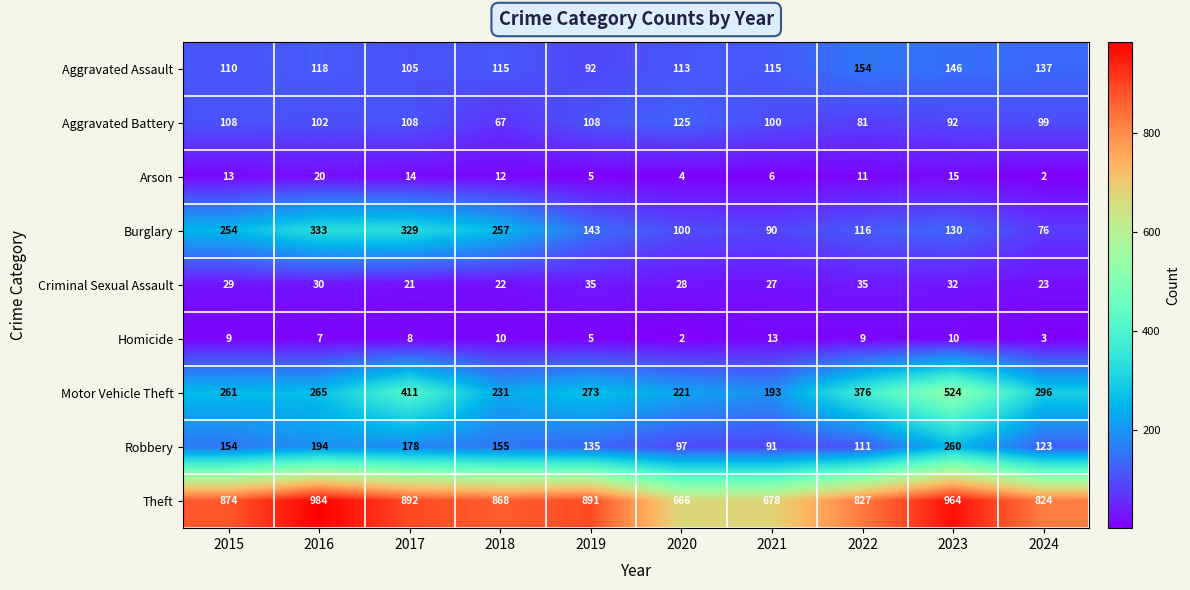

Between 2018 and 2022, which series saw the biggest shift?

Motor Vehicle Theft